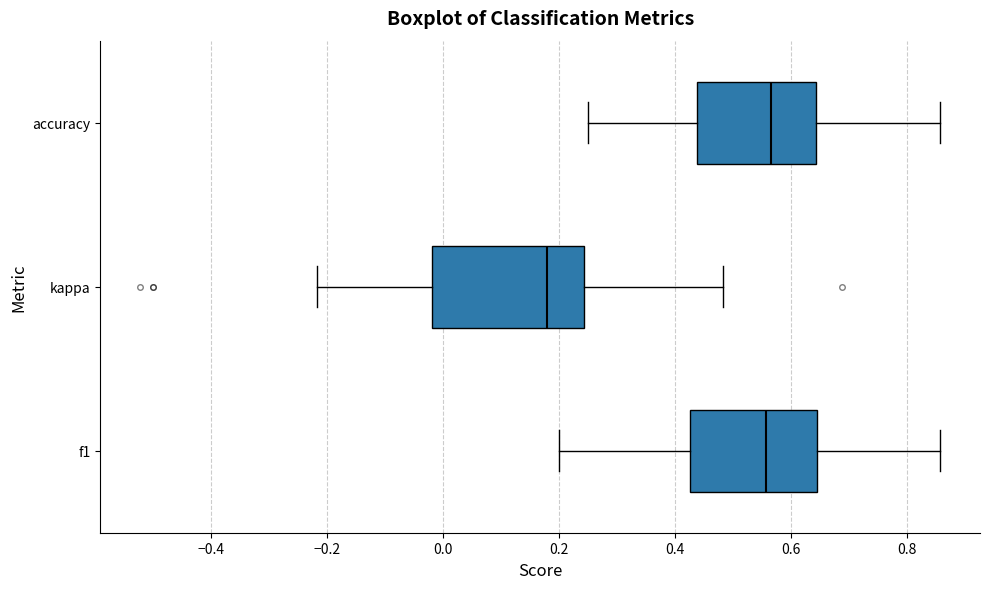

Where does the left whisker of the box for kappa end on the x-axis? The values are not printed on the chart, so give them approximately, as read against the axis.

-0.22